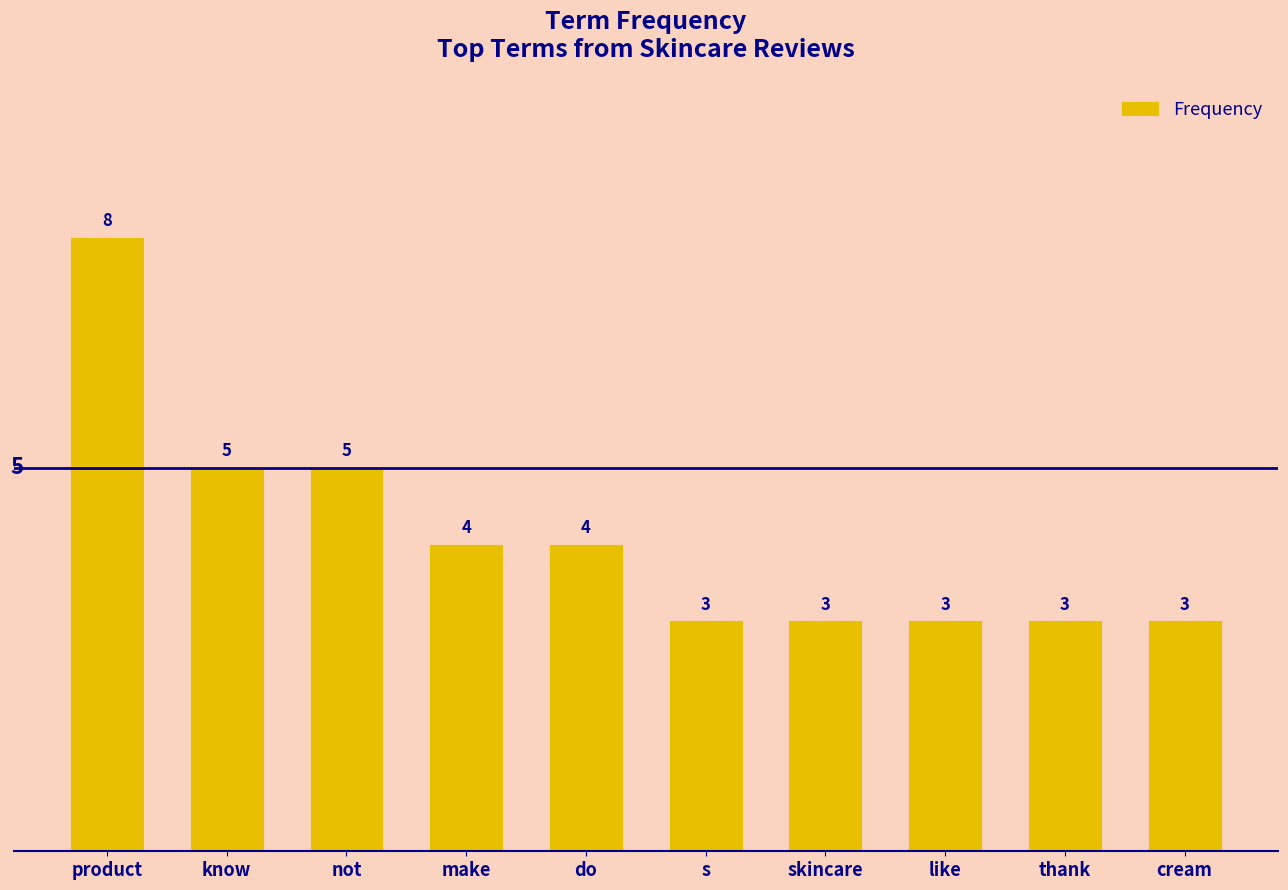

The value at like is 4. True or false?

False